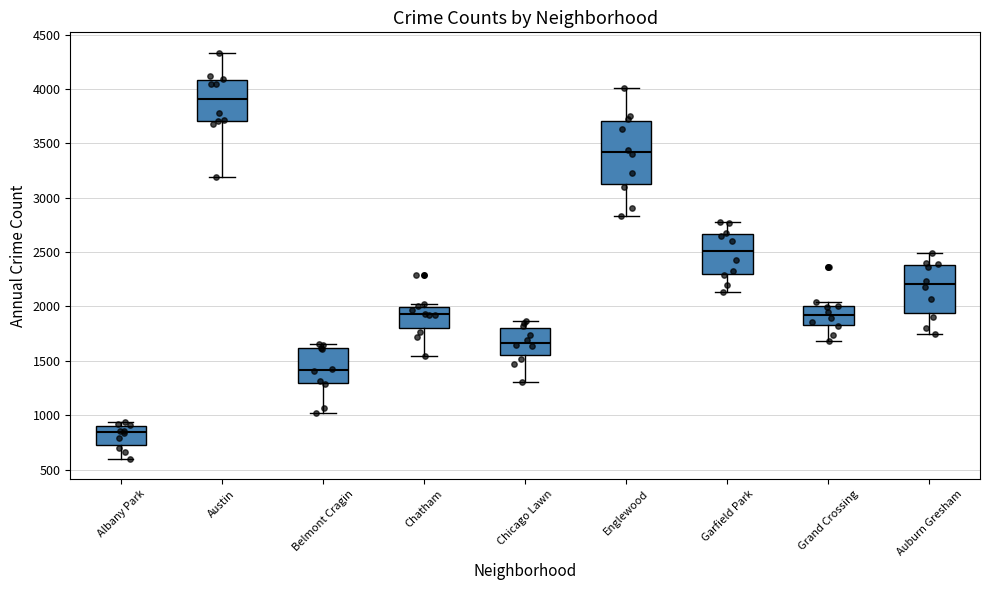

Reading left to right, transcribe this box plot: for each box, give where its median line is, the range the box spans, and where its two whiskers end, as read against the y-axis. The values are not printed on the chart, so give them approximately, as read against the axis.

Albany Park: median 850, box 700 to 900, whiskers 600 to 950
Austin: median 3900, box 3700 to 4100, whiskers 3200 to 4350
Belmont Cragin: median 1400, box 1300 to 1600, whiskers 1000 to 1650
Chatham: median 1950, box 1800 to 2000, whiskers 1550 to 2050
Chicago Lawn: median 1650, box 1550 to 1800, whiskers 1300 to 1850
Englewood: median 3400, box 3150 to 3700, whiskers 2850 to 4000
Garfield Park: median 2500, box 2300 to 2650, whiskers 2150 to 2800
Grand Crossing: median 1900, box 1850 to 2000, whiskers 1700 to 2050
Auburn Gresham: median 2200, box 1950 to 2400, whiskers 1750 to 2500